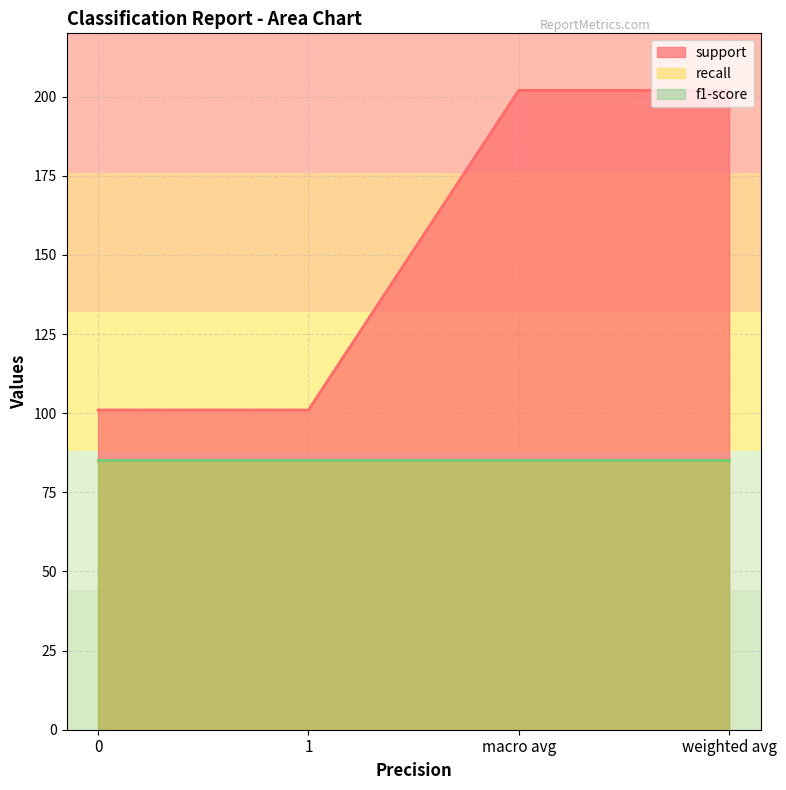

How many distinct data groups are displayed?

3